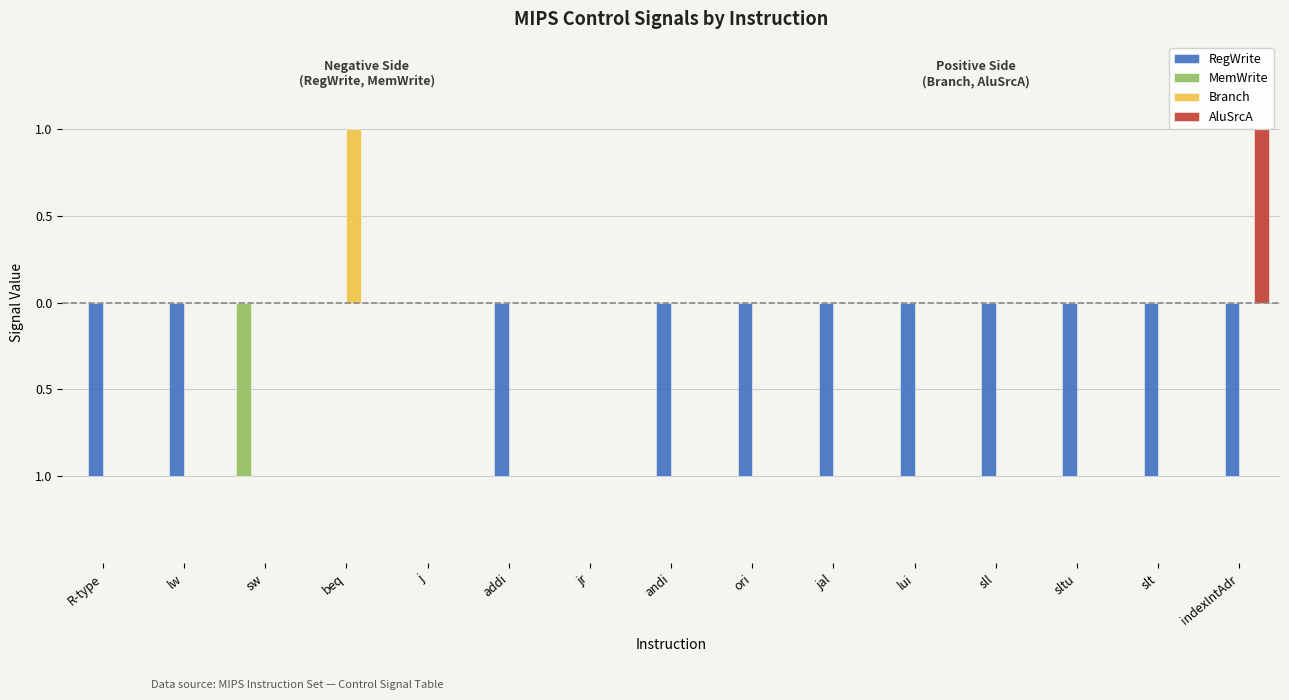

Rank the categories by RegWrite value from highest to lowest.

sw, beq, j, jr, R-type, lw, addi, andi, ori, jal, lui, sll, sltu, slt, indexIntAdr